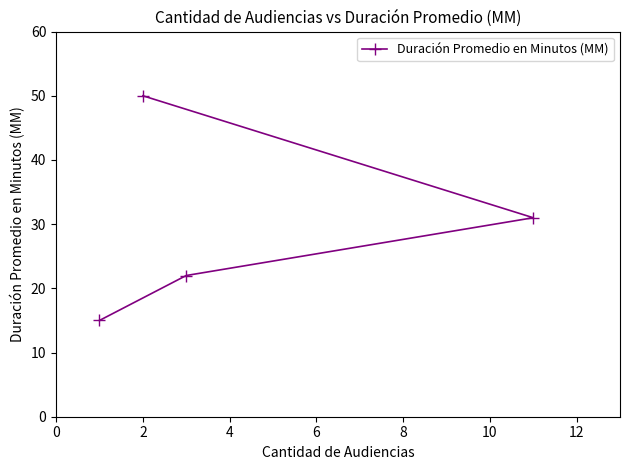

What is the sum of all values?

118